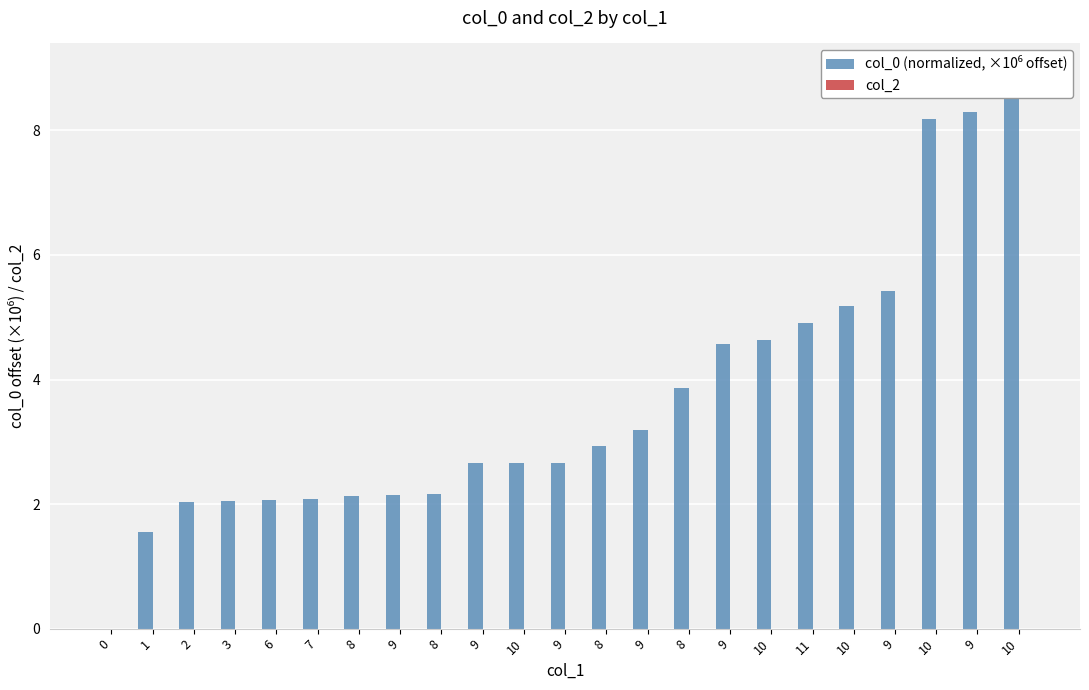

Which series changed the most between 8 and 10?

col_0 (normalized, ×10⁶ offset)